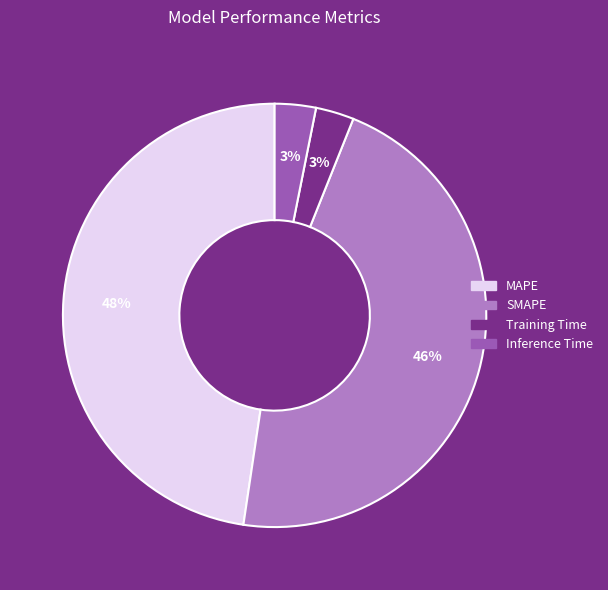

What percentage is the Inference Time slice, to the nearest percent?

3%